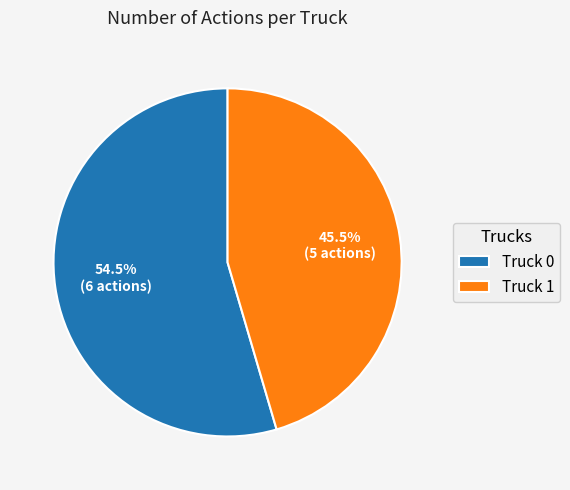

How much of the chart is everything except Truck 0?

45.5%